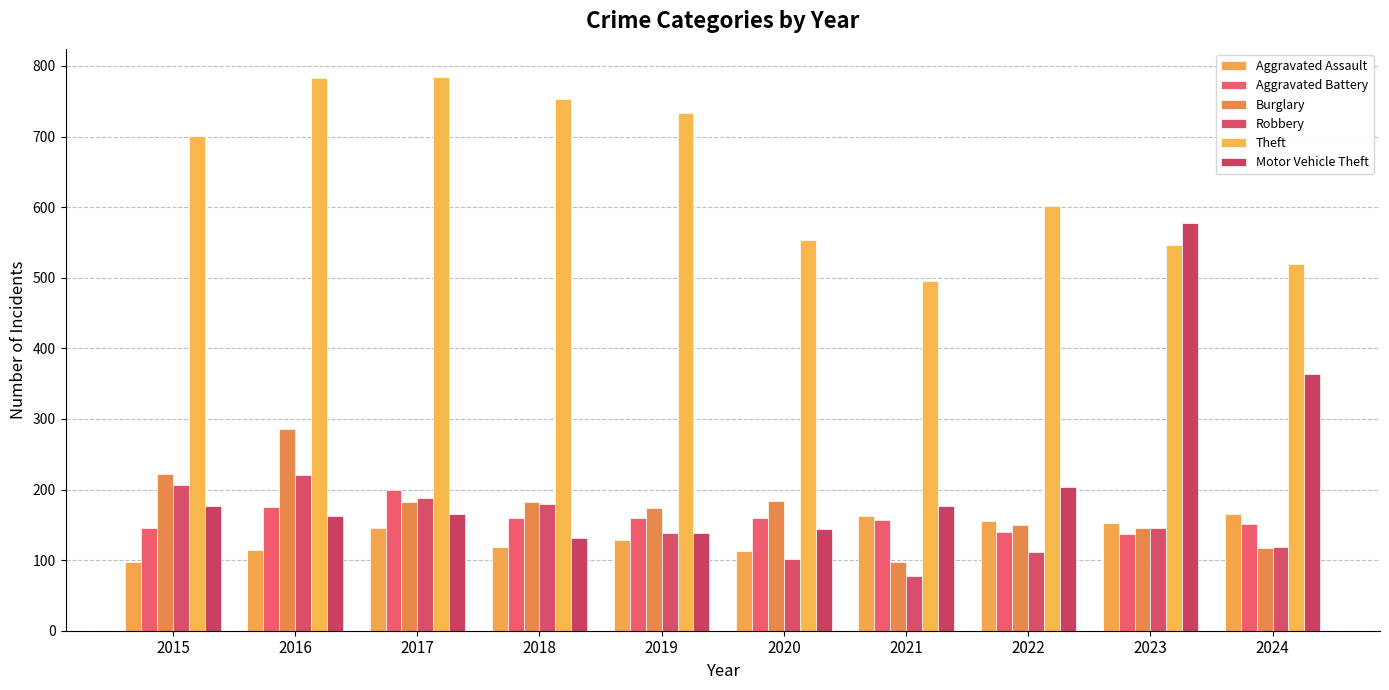

Reading right to left, list all the values displayed in this chart.

Aggravated Assault: 2024=166	2023=153	2022=155	2021=163	2020=113	2019=129	2018=119	2017=145	2016=114	2015=97
Aggravated Battery: 2024=151	2023=137	2022=140	2021=157	2020=160	2019=159	2018=159	2017=199	2016=175	2015=146
Burglary: 2024=117	2023=145	2022=150	2021=97	2020=184	2019=174	2018=183	2017=182	2016=286	2015=222
Robbery: 2024=119	2023=146	2022=112	2021=77	2020=102	2019=139	2018=180	2017=188	2016=220	2015=207
Theft: 2024=519	2023=546	2022=602	2021=496	2020=553	2019=733	2018=753	2017=785	2016=783	2015=701
Motor Vehicle Theft: 2024=364	2023=578	2022=203	2021=176	2020=144	2019=139	2018=132	2017=166	2016=163	2015=176